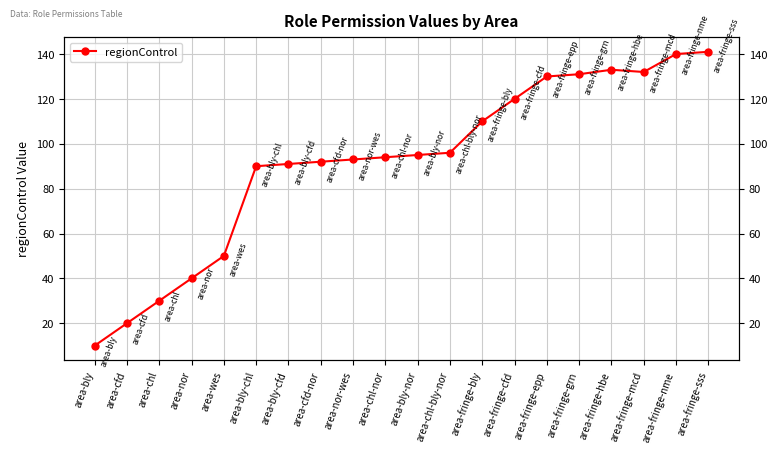

Between area-bly-nor and area-fringe-mcd, which is larger?

area-fringe-mcd